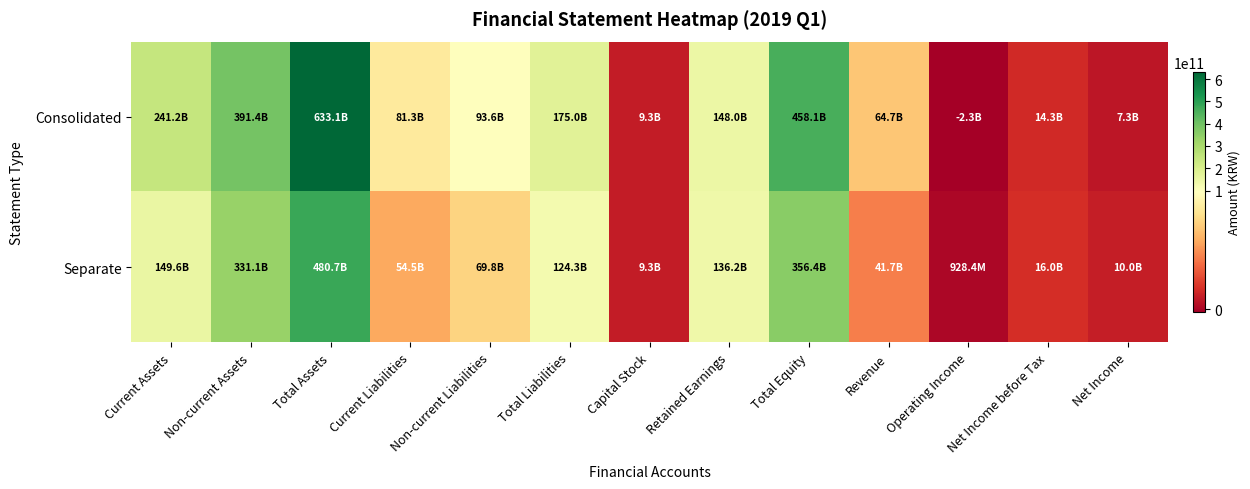

Reading left to right, extract all data points from this chart.

Consolidated: Current Assets=241200161894	Non-current Assets=391406501754	Total Assets=633126501816	Current Liabilities=81264480009	Non-current Liabilities=93596575455	Total Liabilities=175005309480	Capital Stock=9255746500	Retained Earnings=148038362839	Total Equity=458121192336	Revenue=64650786467	Operating Income=-2258546576	Net Income before Tax=14310648499	Net Income=7308764316
Separate: Current Assets=149616719602	Non-current Assets=331108940068	Total Assets=480725659670	Current Liabilities=54451032955	Non-current Liabilities=69848701947	Total Liabilities=124299734902	Capital Stock=9255746500	Retained Earnings=136172245330	Total Equity=356425924768	Revenue=41674361693	Operating Income=928421335	Net Income before Tax=15985210795	Net Income=9950429182